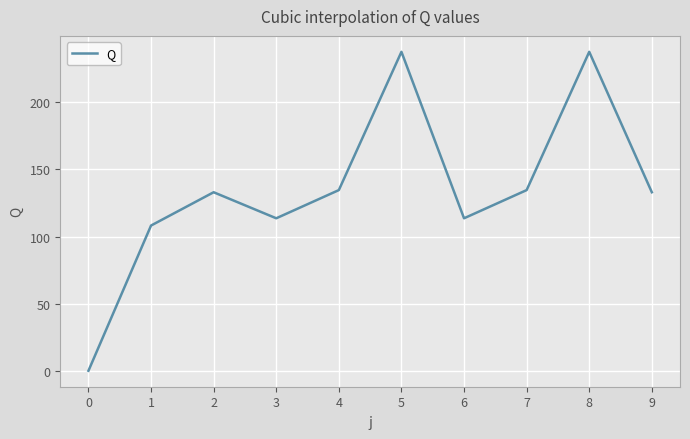

Reading left to right, transcribe all the data shown in this chart.

0.0	108.2	133.0	113.6	134.6	237.6	113.6	134.6	237.6	133.0